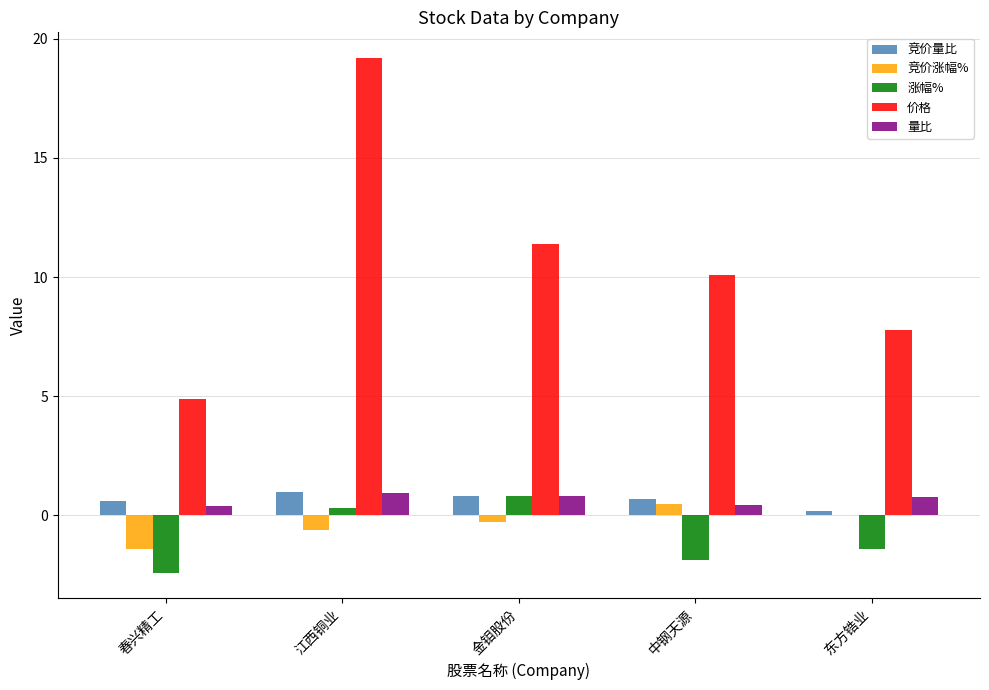

What is the average value of the 竞价量比 series?

0.7